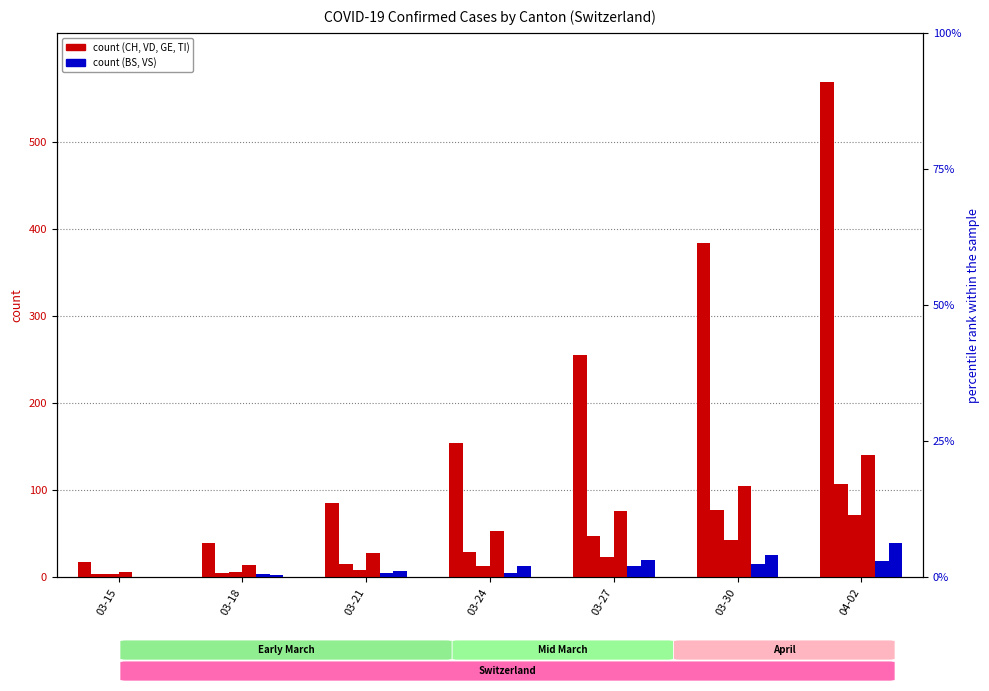

Are the bars grouped side by side (vs. stacked)?

Yes